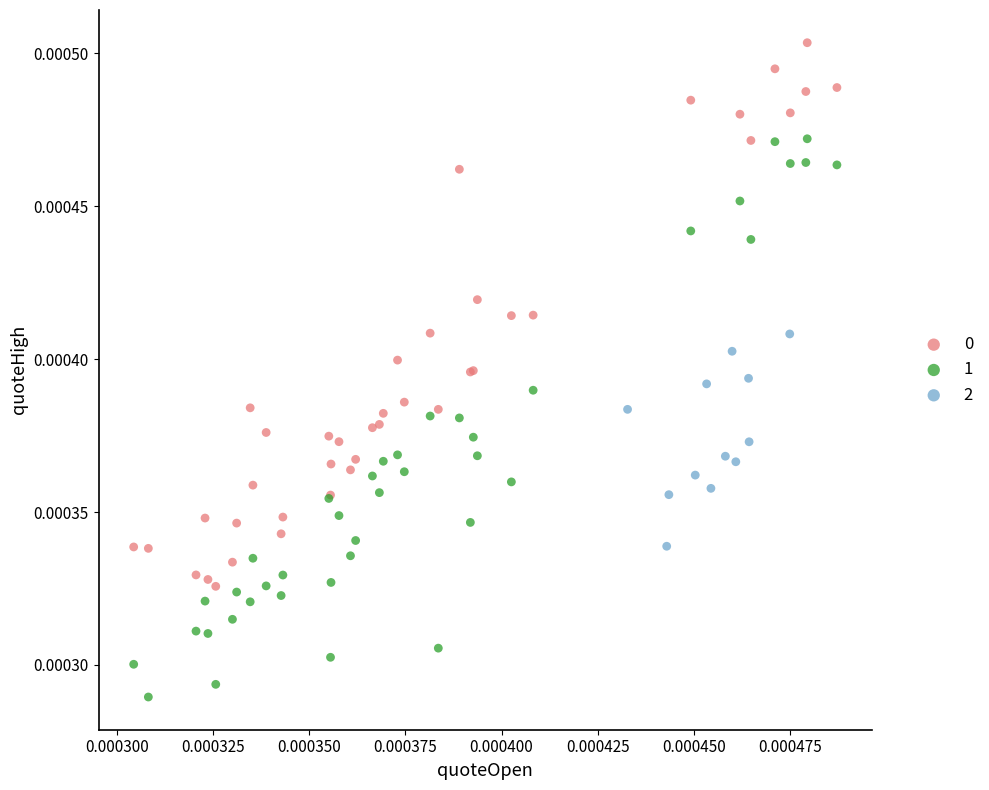

Which series contains the lowest Y value?

1